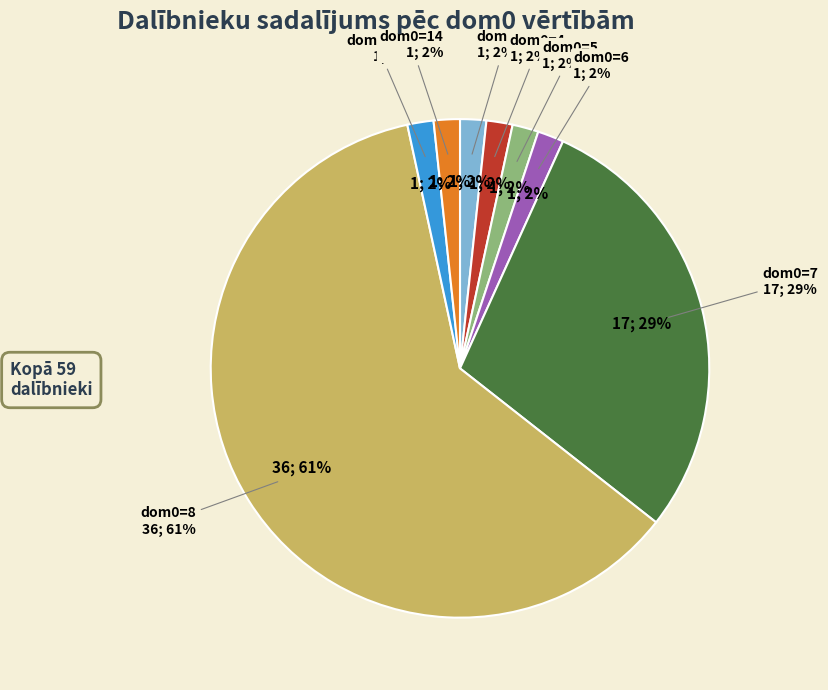

Which category has the biggest portion of the pie?

8